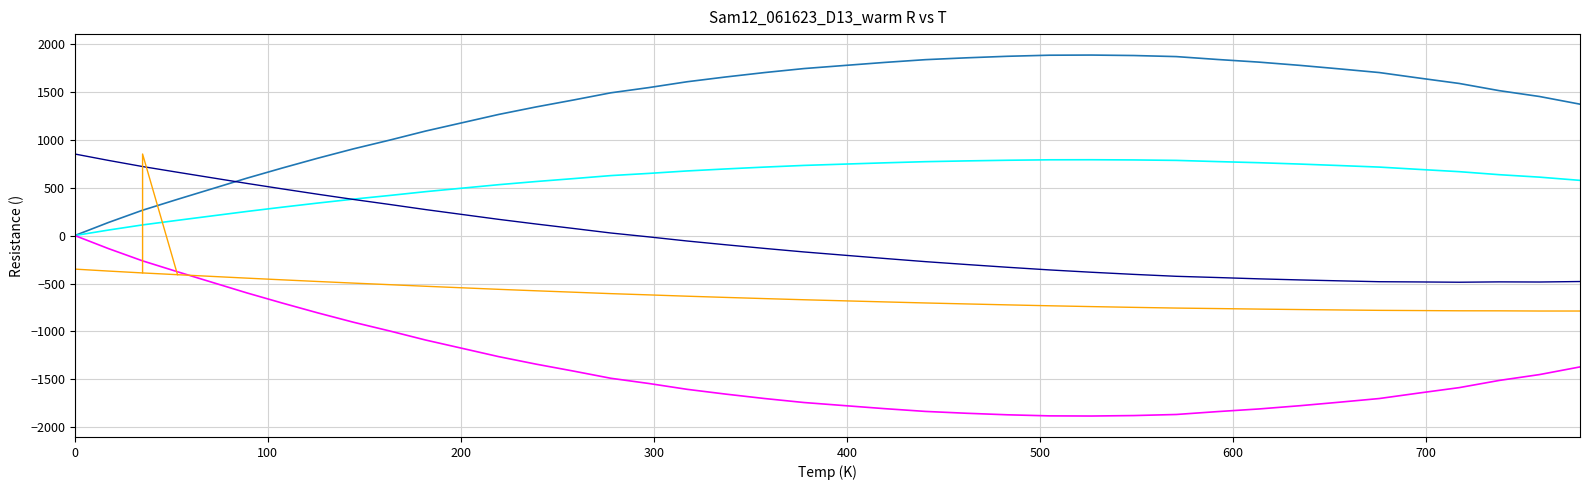

What is the label of the 3rd point from the left?

200